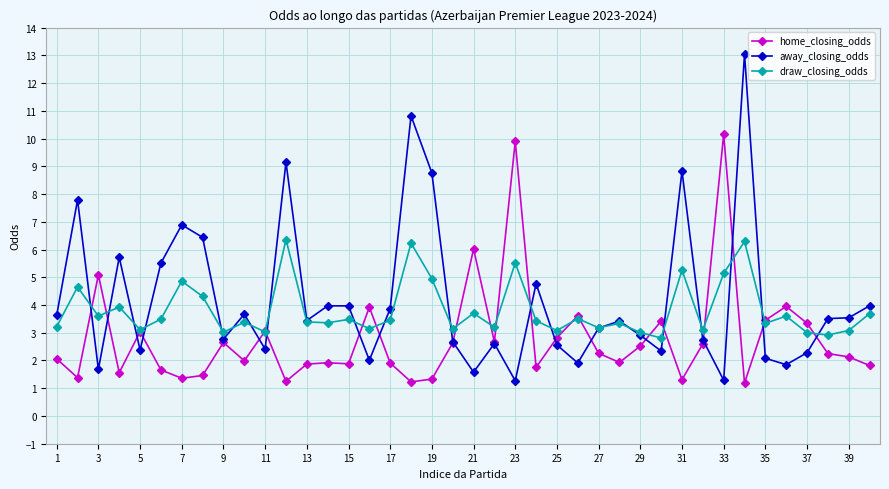

What is the highest value of the home_closing_odds series?

10.2